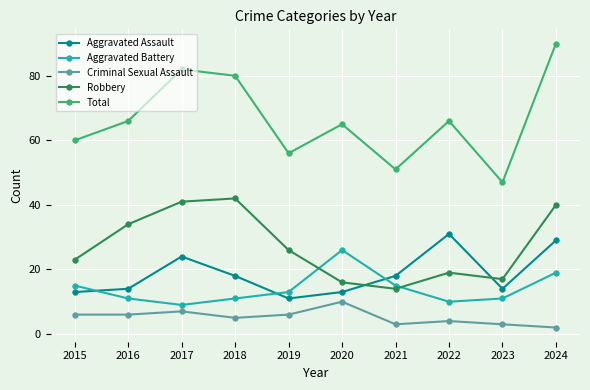

The Aggravated Assault series shows 13 at 2015. True or false?

True